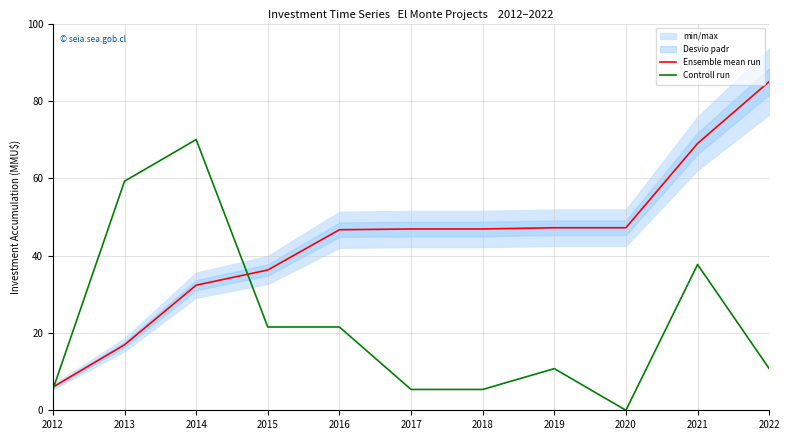

Reading left to right, extract all data points from this chart.

Ensemble mean run: 2012=6.0	2013=16.9	2014=32.3	2015=36.3	2016=46.7	2017=46.9	2018=46.9	2019=47.2	2020=47.2	2021=69.0	2022=85.0
Controll run: 2012=5.4	2013=59.2	2014=70.0	2015=21.5	2016=21.5	2017=5.4	2018=5.4	2019=10.8	2020=0.0	2021=37.7	2022=10.8